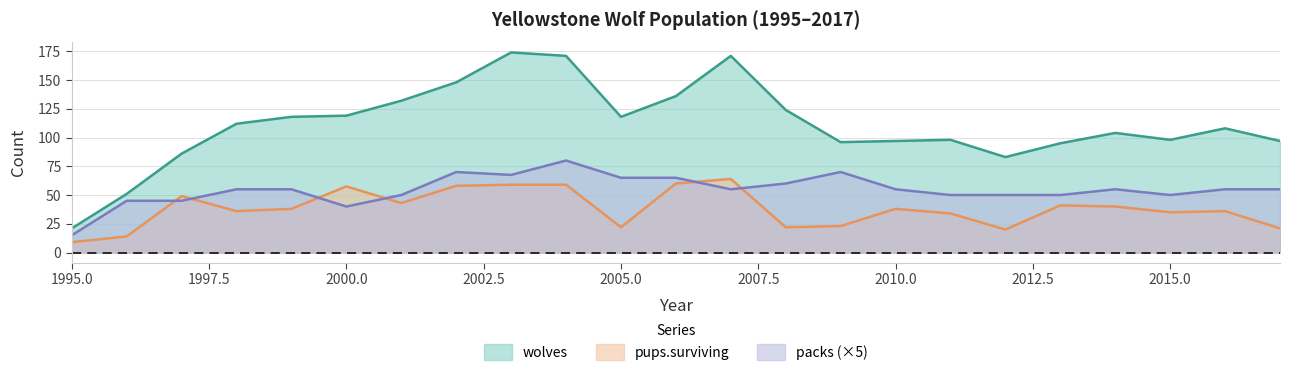

What is the sum of the wolves values at 2014 and 2001?

236.0